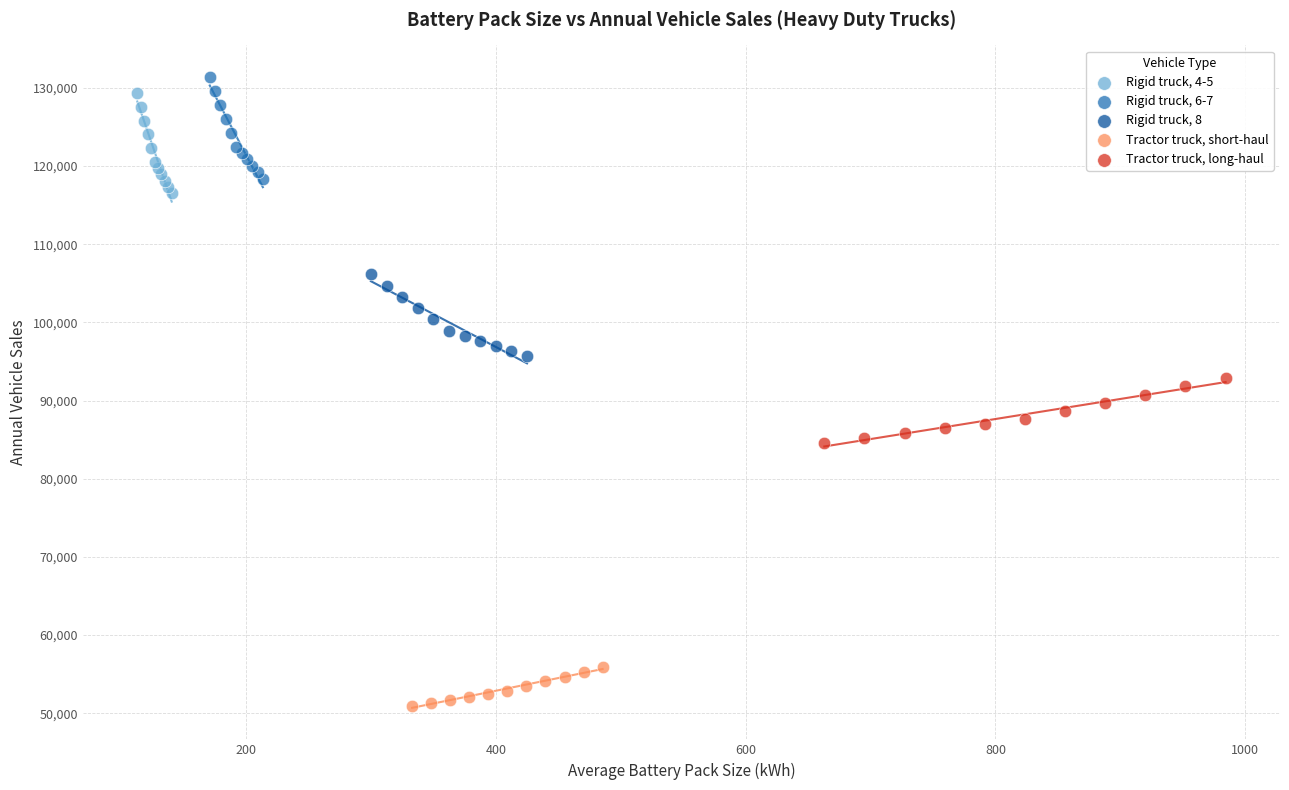

Which series contains the lowest Y value?

Tractor truck, short-haul